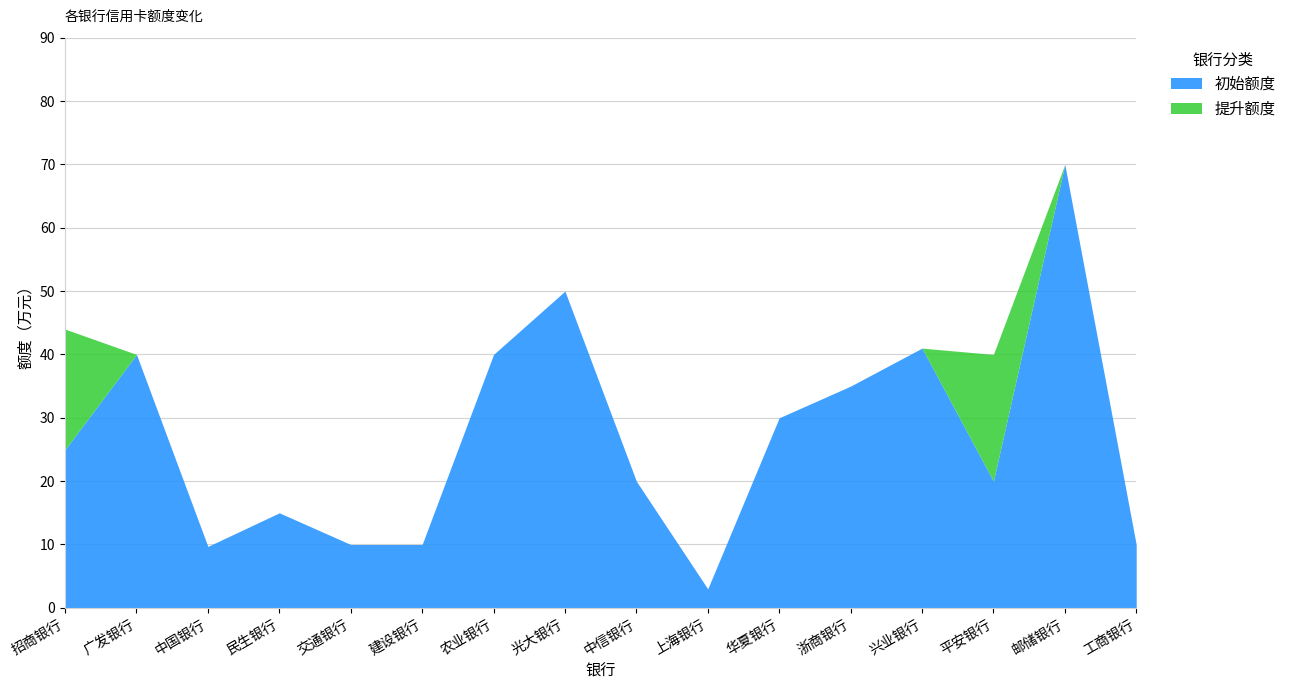

List the series in order of their overall mean, lowest first.

初始额度, 提升额度